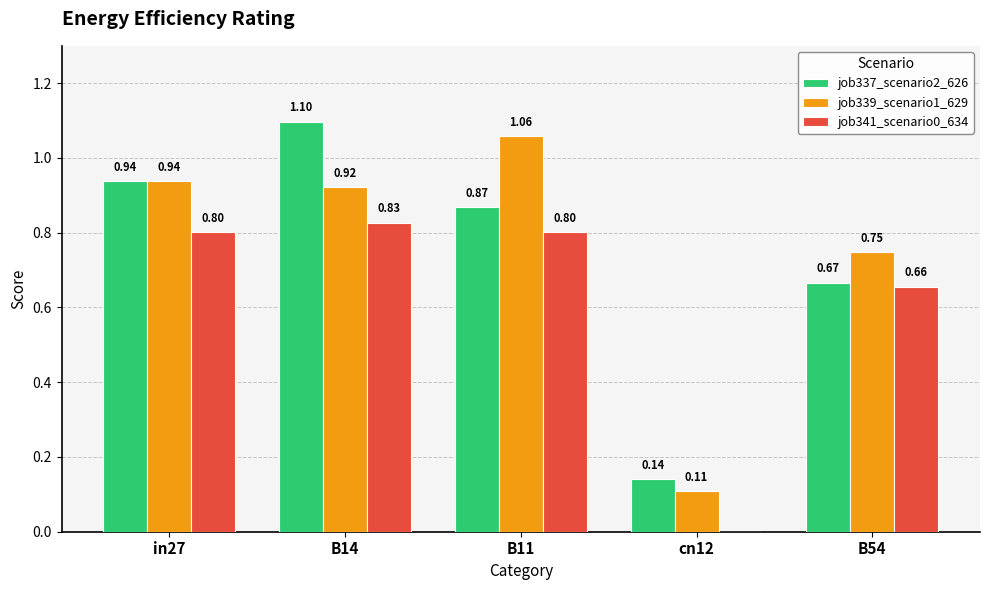

At which category is the sum across all series the highest?

B14